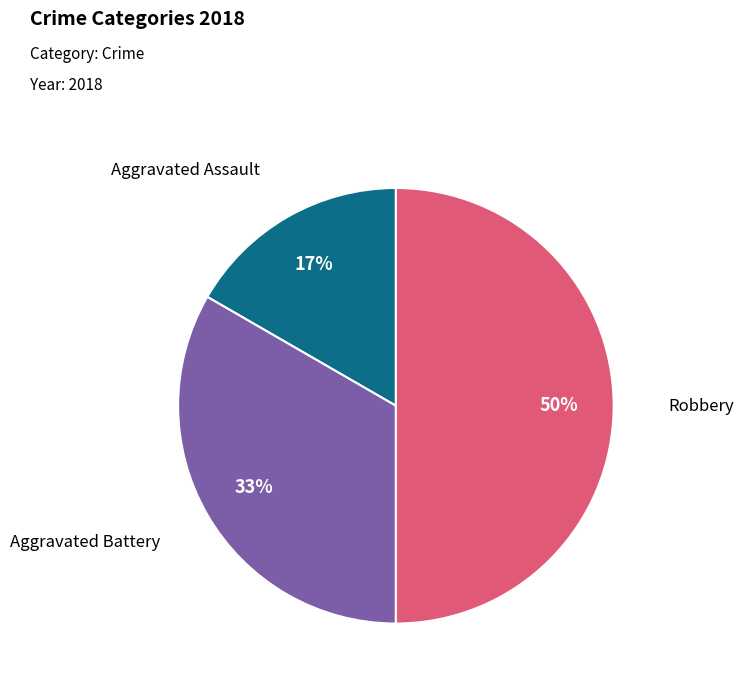

To the nearest percent, what is the average slice percentage?

33%